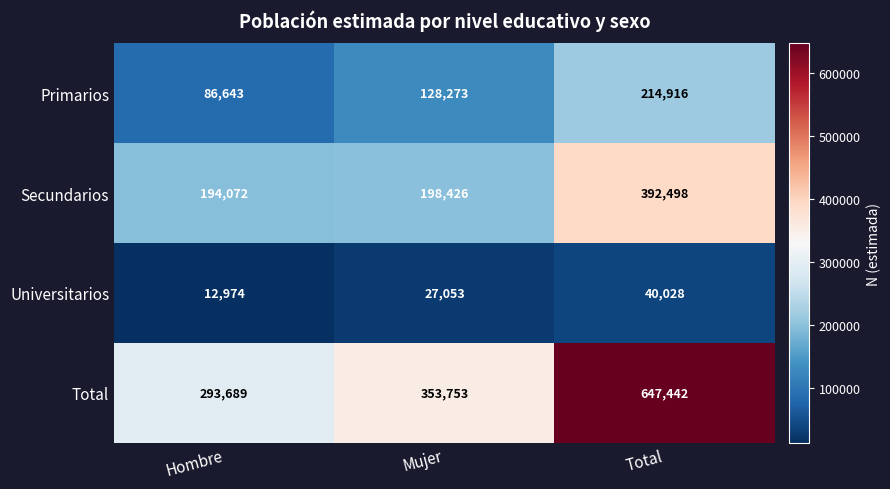

Which series changed the most between Hombre and Total?

Total